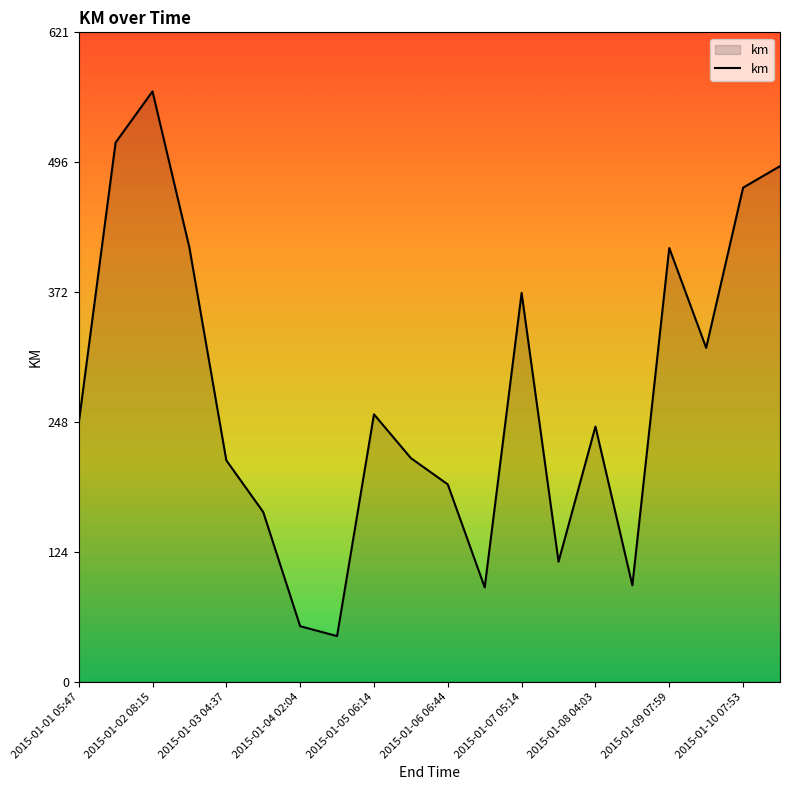

What is the maximum value shown in the chart?

564.8